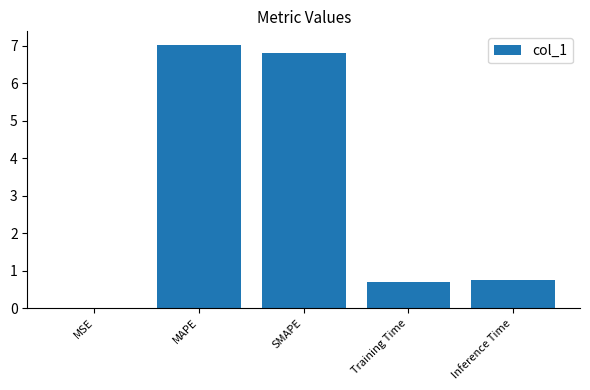

Read the value at SMAPE.

6.8